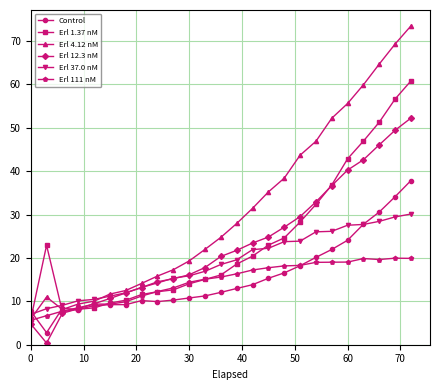

What is the greatest value displayed?

73.5